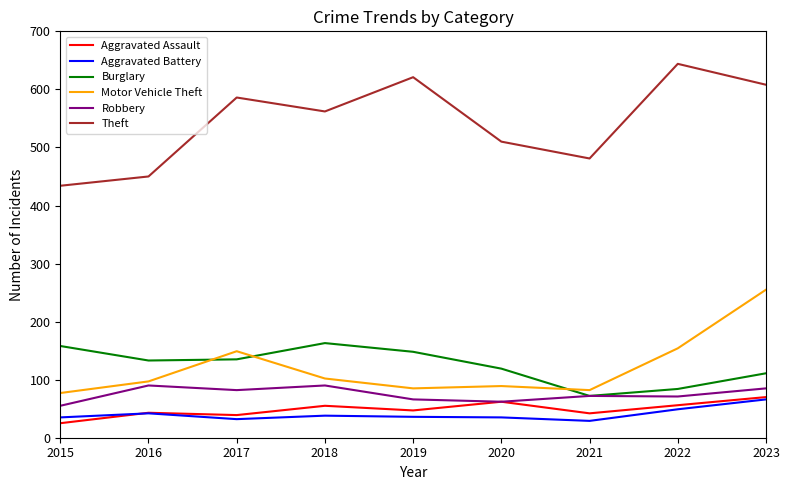

True or false: Aggravated Assault and Theft intersect in this chart.

False